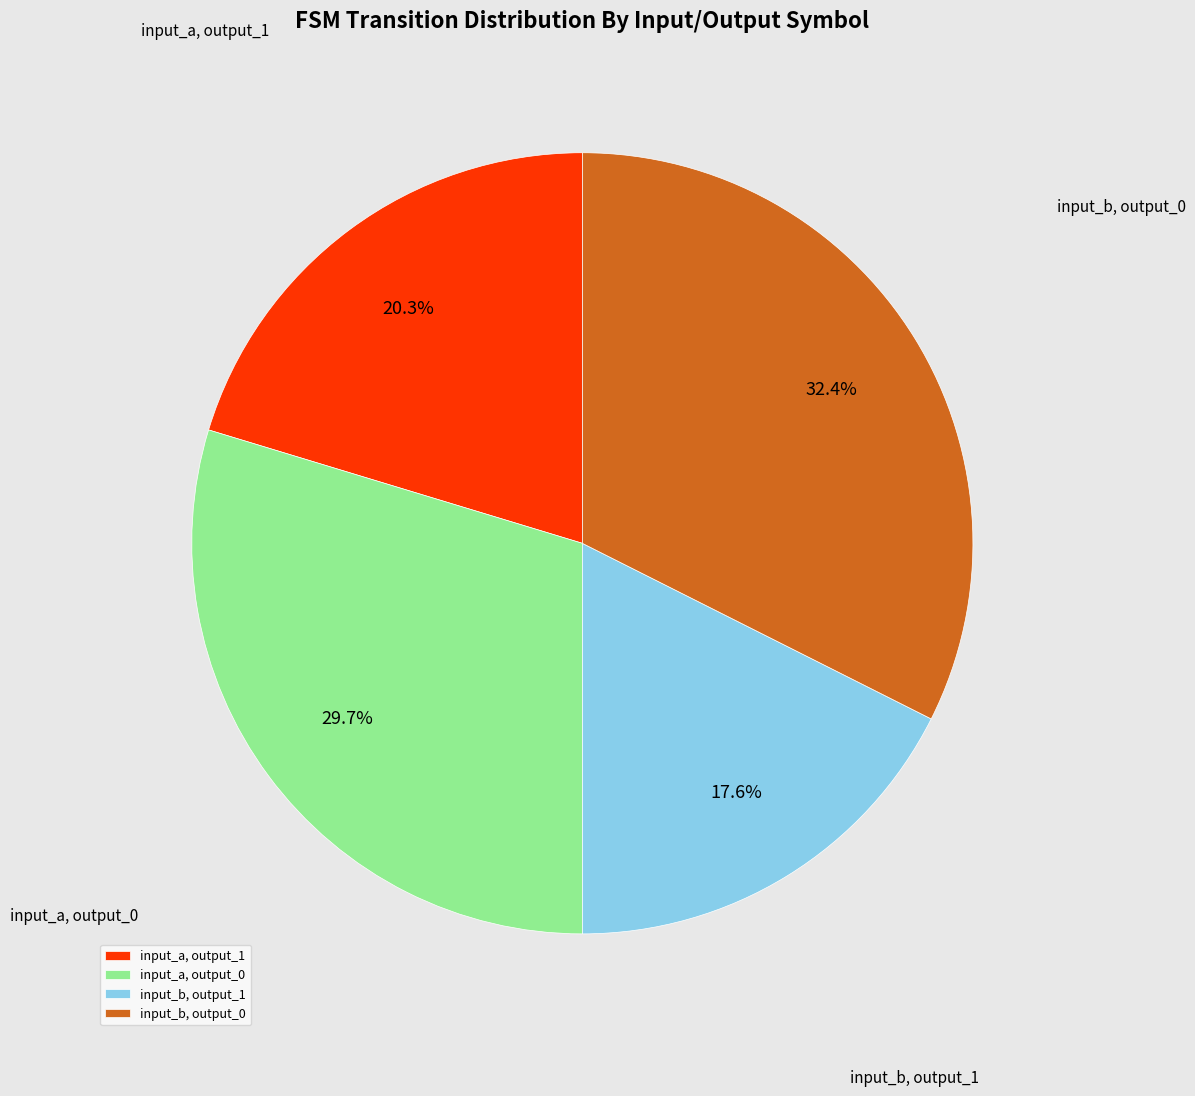

Which slice is the largest?

input_b, output_0